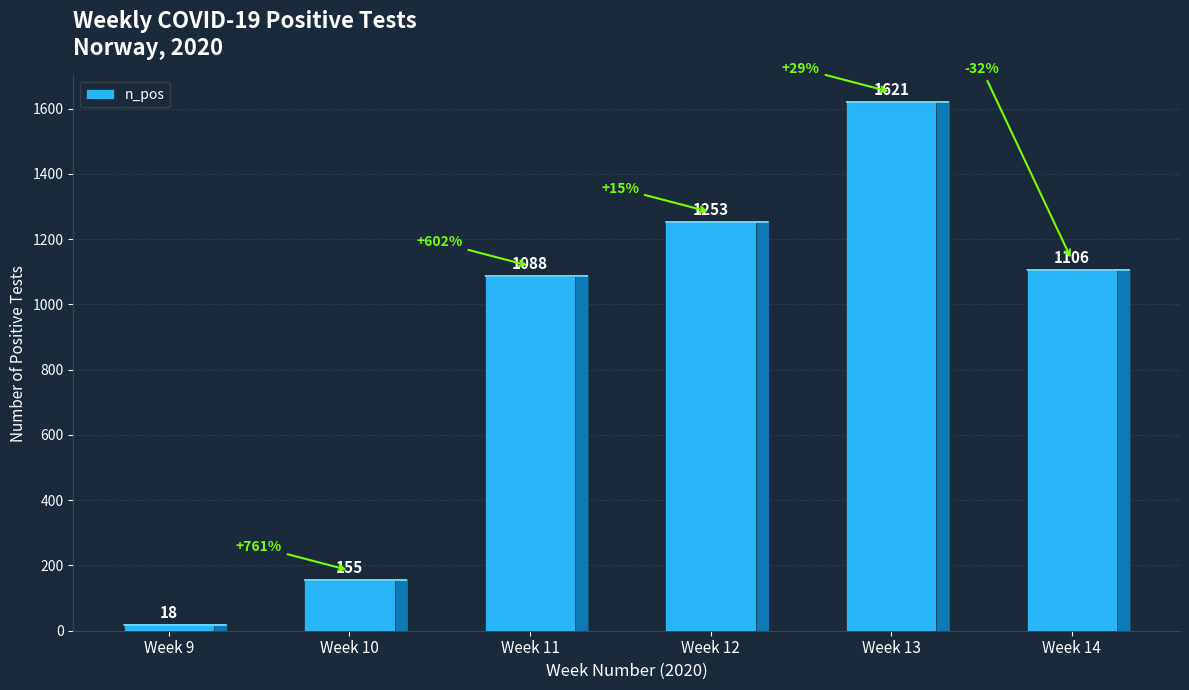

What is the difference between the values at Week 10 and Week 12?

1098